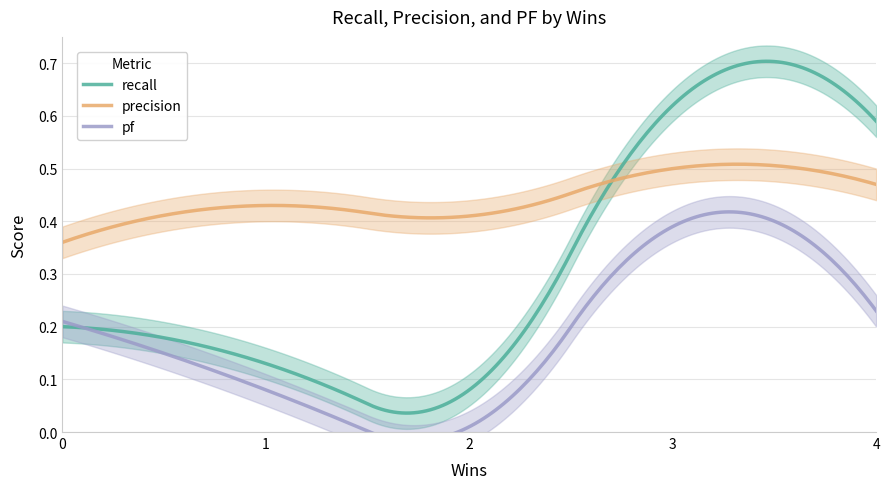

Reading right to left, what are all the values shown in this chart?

recall: 4=0.6	3=0.6	2=0.1	1=0.1	0=0.2
precision: 4=0.5	3=0.5	2=0.4	1=0.4	0=0.4
pf: 4=0.2	3=0.4	2=0.0	1=0.1	0=0.2